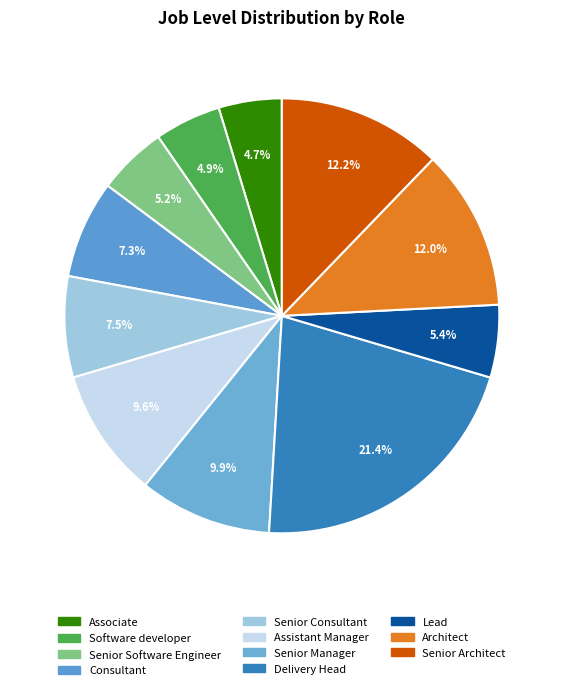

What percentage is the Senior Consultant slice, to the nearest percent?

8%